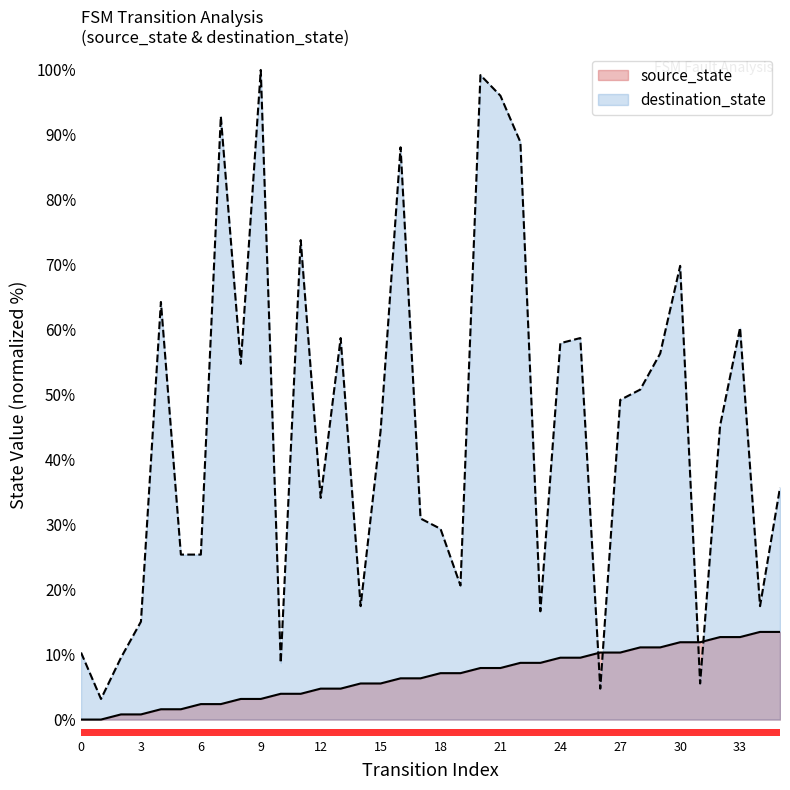

Does the chart have visible grid lines?

No